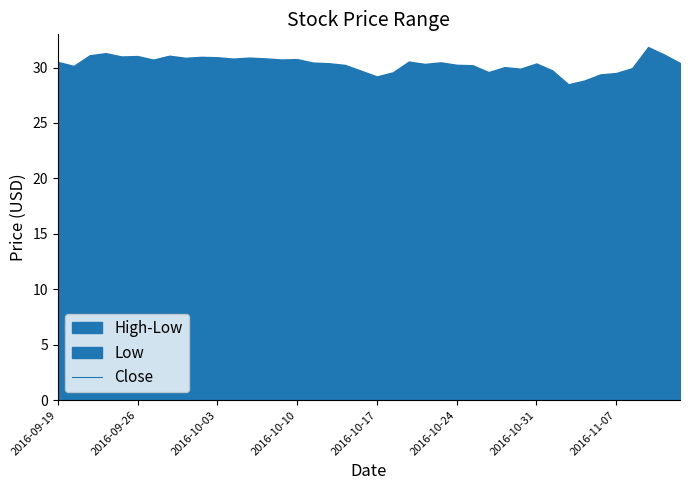

Reading left to right, what are all the values shown in this chart?

30.0	29.8	31.0	30.7	30.3	30.4	30.6	31.0	30.4	30.7	30.6	30.2	30.5	30.5	30.4	30.6	30.3	29.9	29.2	29.1	29.1	29.2	30.0	30.2	30.2	30.0	29.2	29.6	29.4	29.7	29.2	28.6	28.1	28.5	28.6	29.2	29.8	30.7	30.6	30.1